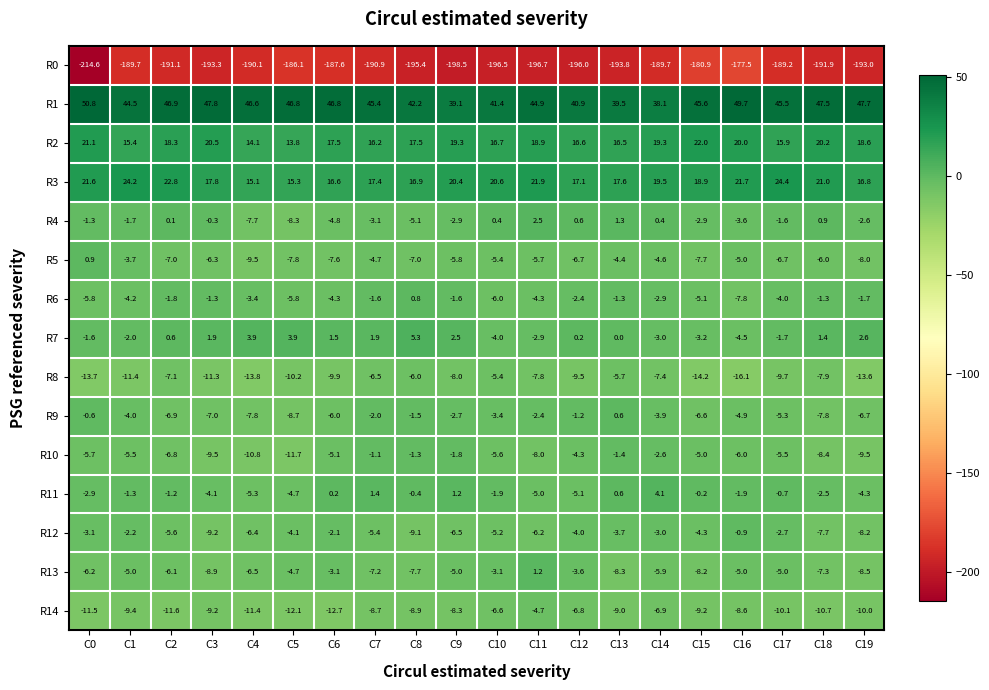

Is it true that R1 equals 57.2 at C10?

False